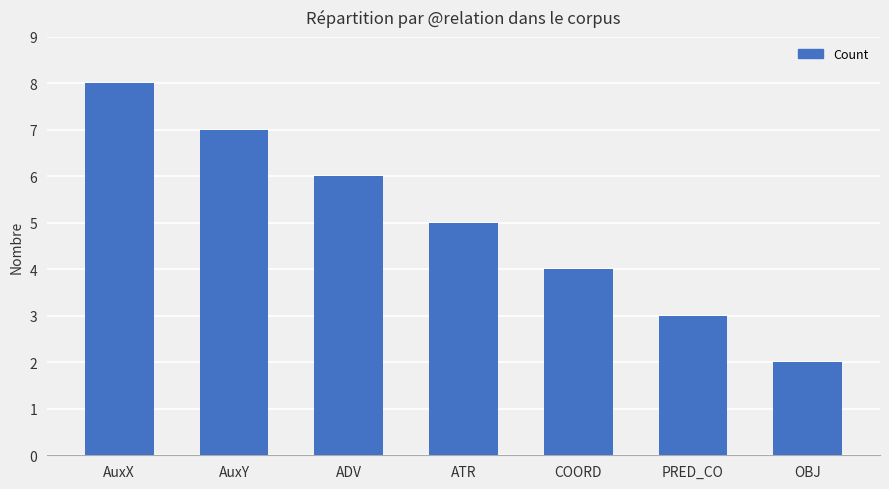

Rank the categories by value from lowest to highest.

OBJ, PRED_CO, COORD, ATR, ADV, AuxY, AuxX